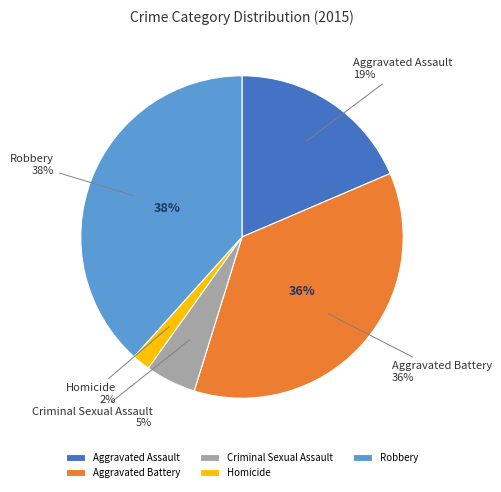

Approximately how many times larger is the value at Aggravated Assault compared to Aggravated Battery?

0.5